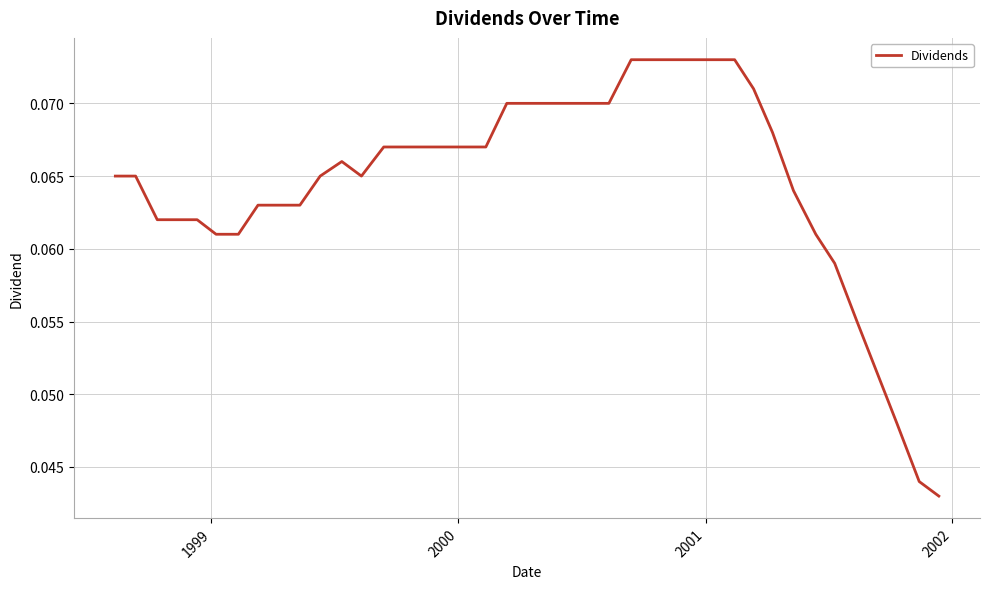

How many lines are shown in the chart?

1